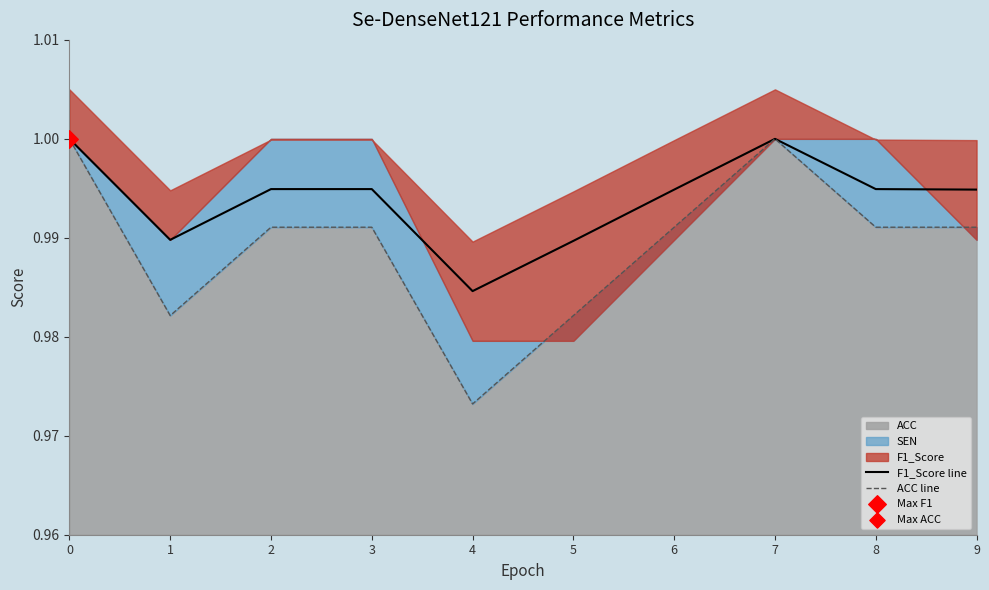

What is the total value across all series at 5?

2.0